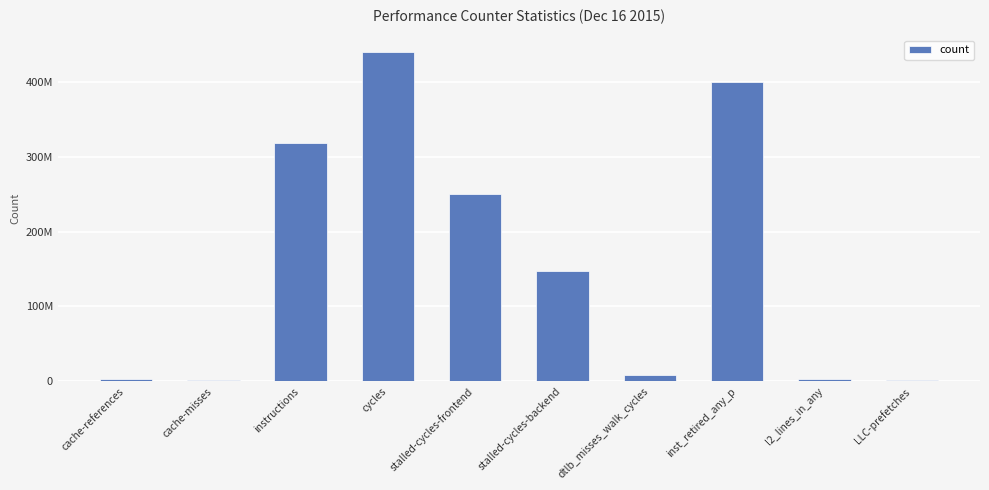

Rank the categories by value from lowest to highest.

LLC-prefetches, cache-misses, l2_lines_in_any, cache-references, dtlb_misses_walk_cycles, stalled-cycles-backend, stalled-cycles-frontend, instructions, inst_retired_any_p, cycles